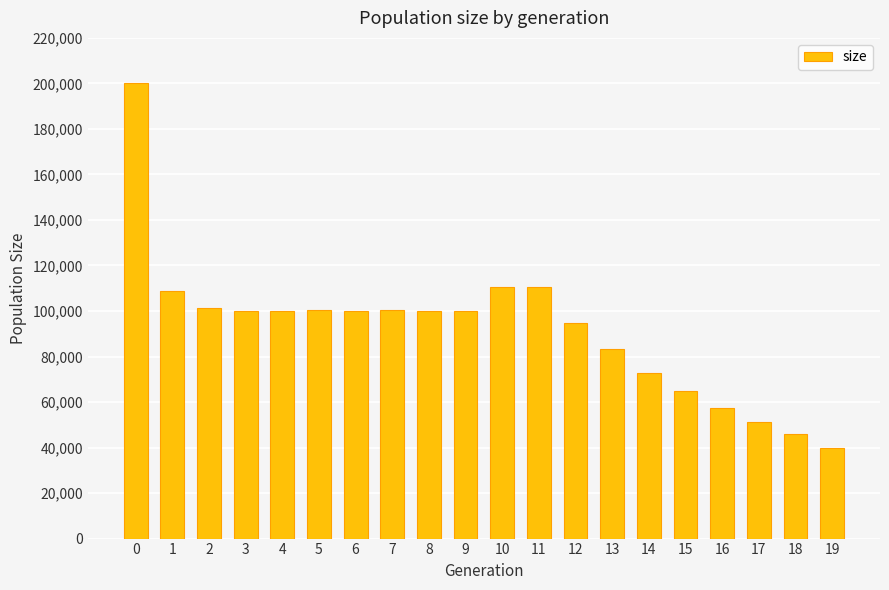

What is the difference between the maximum and minimum values?

160296